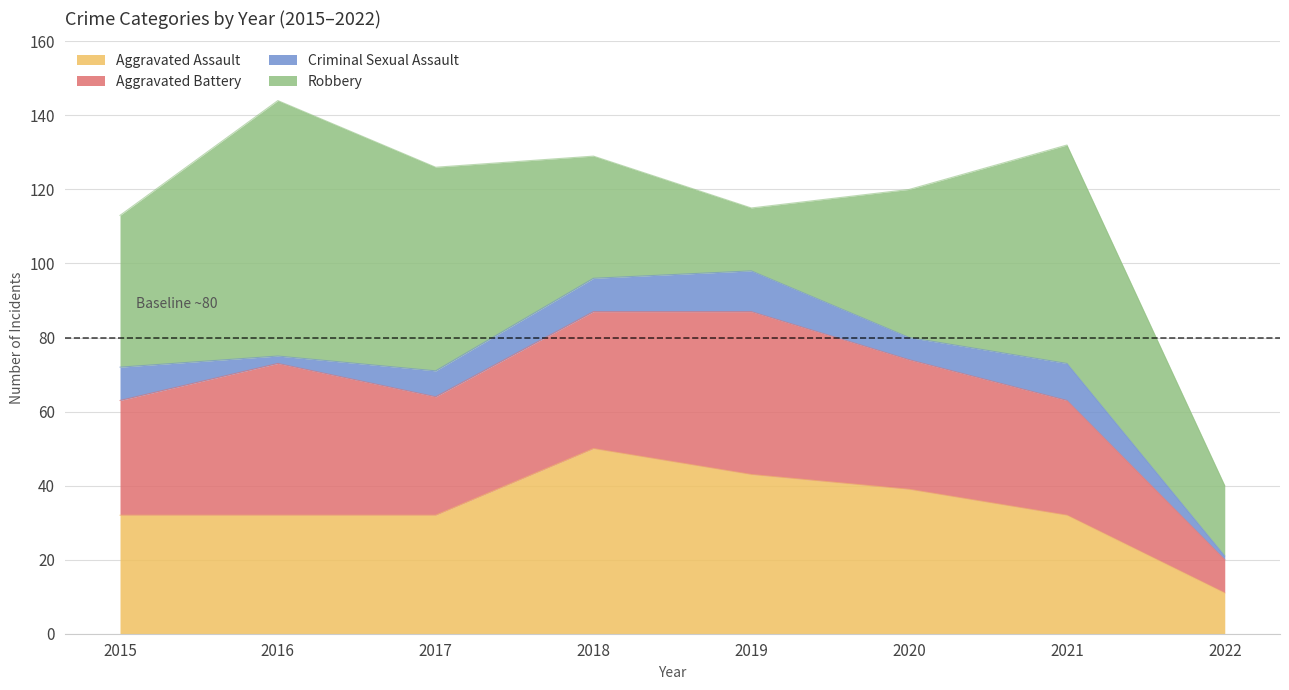

What is the greatest value displayed?

69